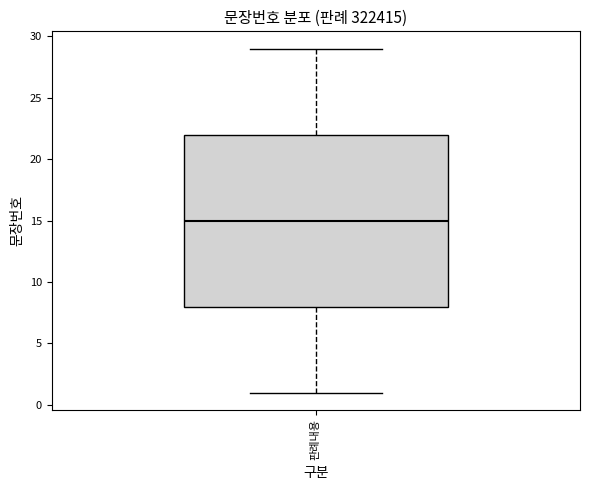

Transcribe this box plot: give where the median line is, the range the box spans, and where the two whiskers end, as read against the y-axis. The values are not printed on the chart, so give them approximately, as read against the axis.

median 15, box 8 to 22, whiskers 1 to 29